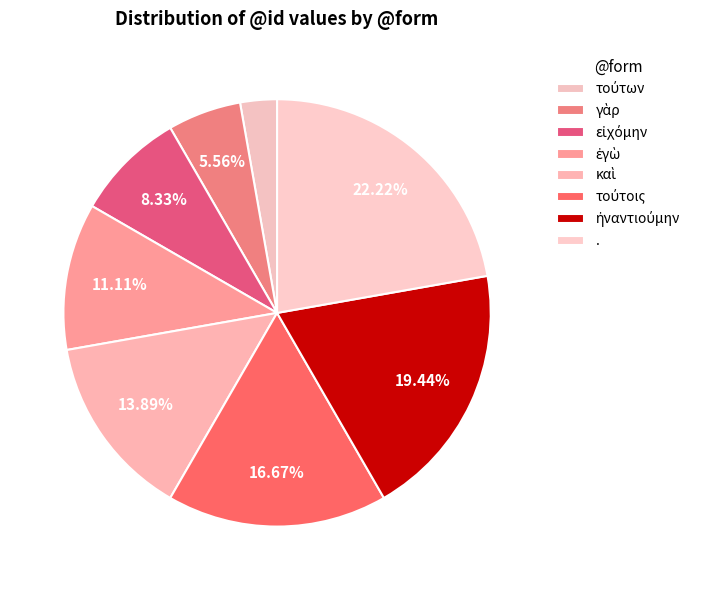

Does καὶ represent more than half of the total?

No